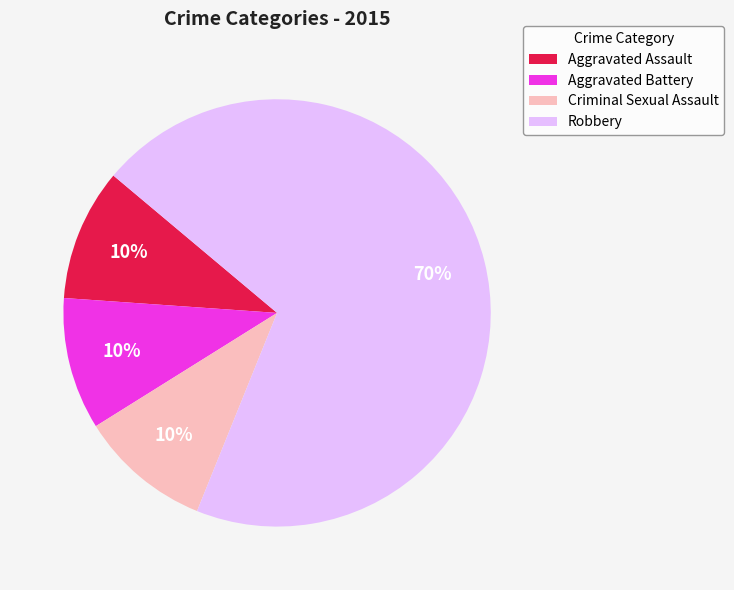

Is there a majority slice in this chart?

Yes